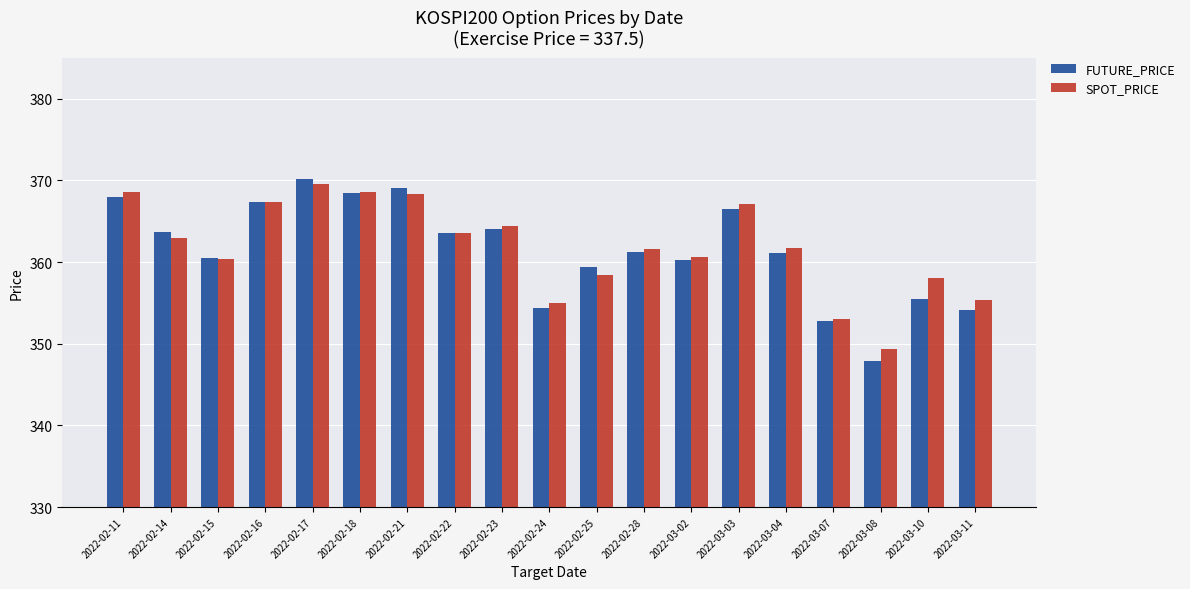

At which category is the sum across all series the highest?

2022-02-17